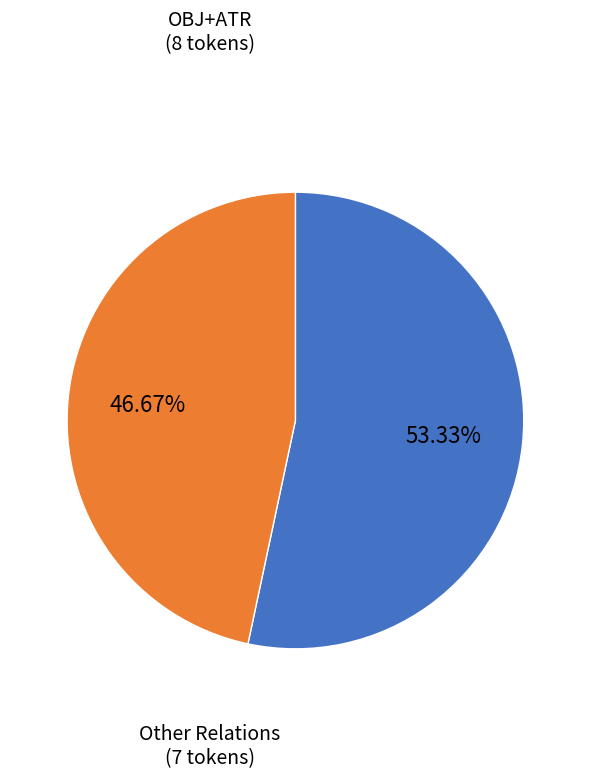

What is the ratio of the value at Other Relations to the value at OBJ+ATR?

0.9